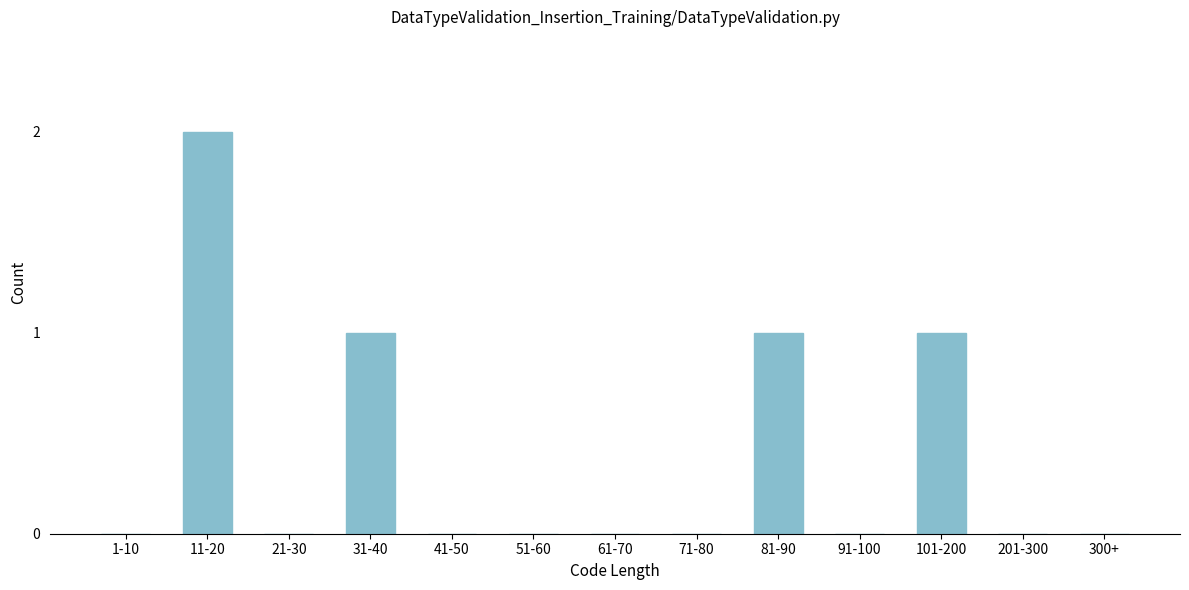

Reading right to left, transcribe all the data shown in this chart.

300+=0	201-300=0	101-200=1	91-100=0	81-90=1	71-80=0	61-70=0	51-60=0	41-50=0	31-40=1	21-30=0	11-20=2	1-10=0